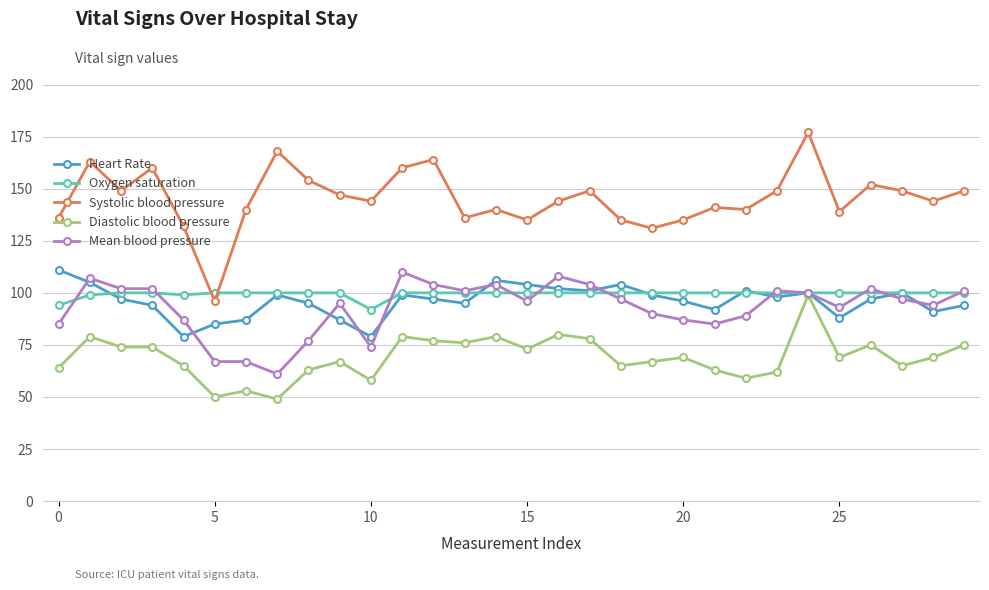

Which series has the largest total across all categories?

Systolic blood pressure